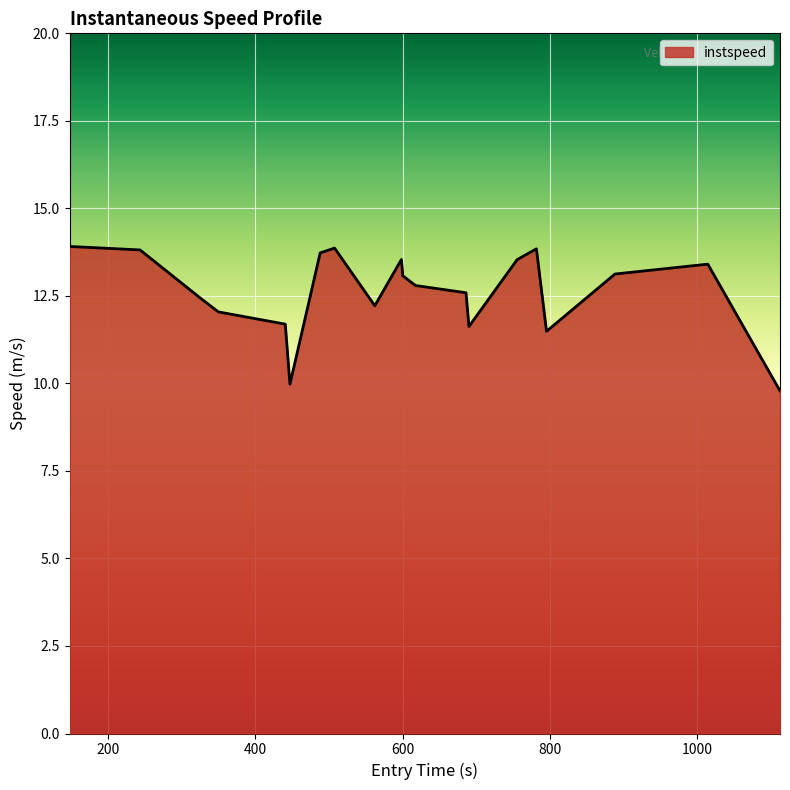

What is the smallest value displayed?

9.8